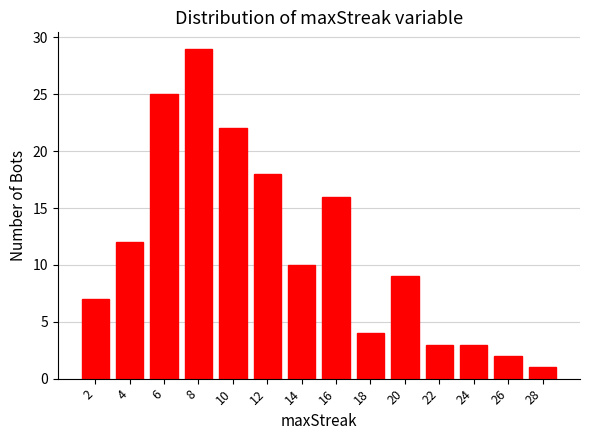

Reading right to left, transcribe all the data shown in this chart.

28=1	26=2	24=3	22=3	20=9	18=4	16=16	14=10	12=18	10=22	8=29	6=25	4=12	2=7